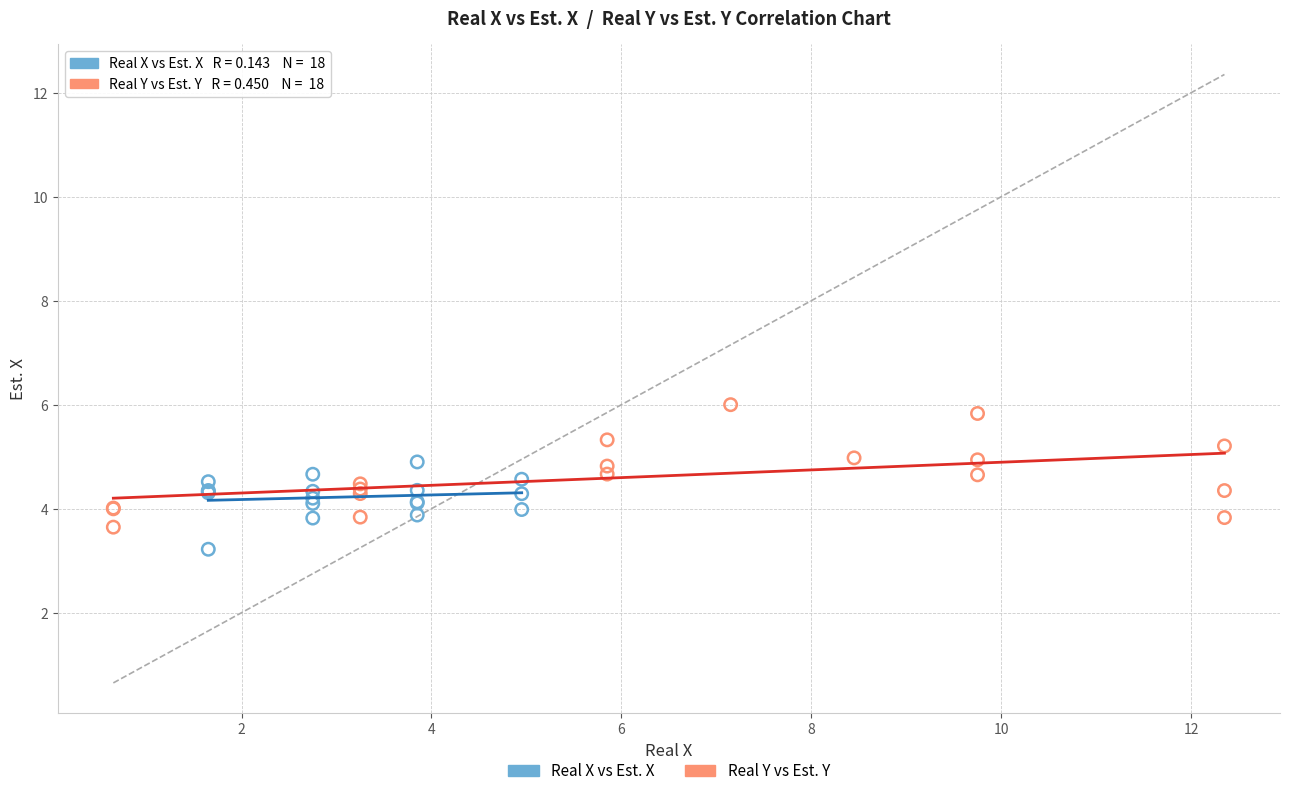

Which series contains the highest Y value?

Real Y vs Est. Y